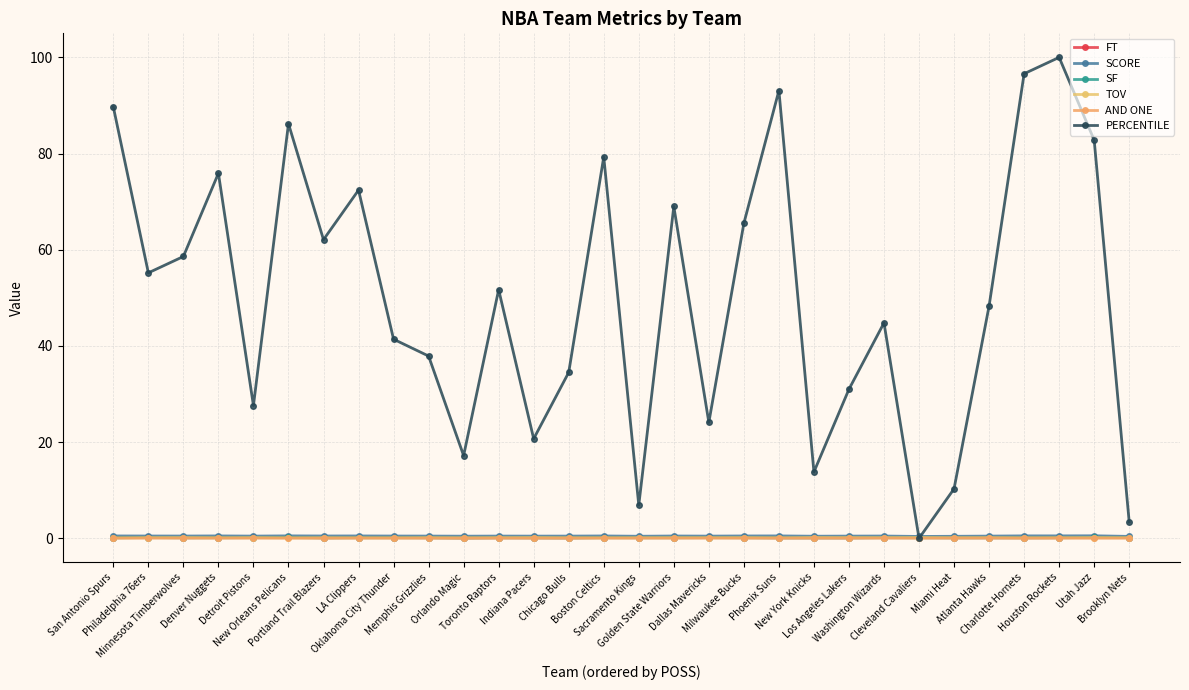

Reading right to left, what are all the values shown in this chart?

FT: Brooklyn Nets=0.2	Utah Jazz=0.2	Houston Rockets=0.1	Charlotte Hornets=0.1	Atlanta Hawks=0.1	Miami Heat=0.1	Cleveland Cavaliers=0.2	Washington Wizards=0.2	Los Angeles Lakers=0.1	New York Knicks=0.1	Phoenix Suns=0.1	Milwaukee Bucks=0.2	Dallas Mavericks=0.2	Golden State Warriors=0.1	Sacramento Kings=0.2	Boston Celtics=0.2	Chicago Bulls=0.1	Indiana Pacers=0.1	Toronto Raptors=0.1	Orlando Magic=0.1	Memphis Grizzlies=0.1	Oklahoma City Thunder=0.2	LA Clippers=0.2	Portland Trail Blazers=0.1	New Orleans Pelicans=0.2	Detroit Pistons=0.2	Denver Nuggets=0.2	Minnesota Timberwolves=0.1	Philadelphia 76ers=0.2	San Antonio Spurs=0.1
SCORE: Brooklyn Nets=0.4	Utah Jazz=0.5	Houston Rockets=0.5	Charlotte Hornets=0.5	Atlanta Hawks=0.5	Miami Heat=0.4	Cleveland Cavaliers=0.4	Washington Wizards=0.5	Los Angeles Lakers=0.5	New York Knicks=0.4	Phoenix Suns=0.5	Milwaukee Bucks=0.5	Dallas Mavericks=0.5	Golden State Warriors=0.5	Sacramento Kings=0.4	Boston Celtics=0.5	Chicago Bulls=0.5	Indiana Pacers=0.5	Toronto Raptors=0.5	Orlando Magic=0.4	Memphis Grizzlies=0.5	Oklahoma City Thunder=0.5	LA Clippers=0.5	Portland Trail Blazers=0.5	New Orleans Pelicans=0.5	Detroit Pistons=0.5	Denver Nuggets=0.5	Minnesota Timberwolves=0.5	Philadelphia 76ers=0.5	San Antonio Spurs=0.5
SF: Brooklyn Nets=0.1	Utah Jazz=0.2	Houston Rockets=0.1	Charlotte Hornets=0.1	Atlanta Hawks=0.1	Miami Heat=0.1	Cleveland Cavaliers=0.1	Washington Wizards=0.1	Los Angeles Lakers=0.1	New York Knicks=0.1	Phoenix Suns=0.1	Milwaukee Bucks=0.1	Dallas Mavericks=0.1	Golden State Warriors=0.1	Sacramento Kings=0.1	Boston Celtics=0.1	Chicago Bulls=0.1	Indiana Pacers=0.1	Toronto Raptors=0.1	Orlando Magic=0.1	Memphis Grizzlies=0.1	Oklahoma City Thunder=0.1	LA Clippers=0.1	Portland Trail Blazers=0.1	New Orleans Pelicans=0.2	Detroit Pistons=0.1	Denver Nuggets=0.1	Minnesota Timberwolves=0.1	Philadelphia 76ers=0.2	San Antonio Spurs=0.1
TOV: Brooklyn Nets=0.1	Utah Jazz=0.2	Houston Rockets=0.1	Charlotte Hornets=0.1	Atlanta Hawks=0.1	Miami Heat=0.1	Cleveland Cavaliers=0.2	Washington Wizards=0.1	Los Angeles Lakers=0.2	New York Knicks=0.2	Phoenix Suns=0.1	Milwaukee Bucks=0.1	Dallas Mavericks=0.1	Golden State Warriors=0.1	Sacramento Kings=0.1	Boston Celtics=0.1	Chicago Bulls=0.1	Indiana Pacers=0.2	Toronto Raptors=0.1	Orlando Magic=0.1	Memphis Grizzlies=0.1	Oklahoma City Thunder=0.1	LA Clippers=0.1	Portland Trail Blazers=0.1	New Orleans Pelicans=0.1	Detroit Pistons=0.1	Denver Nuggets=0.1	Minnesota Timberwolves=0.2	Philadelphia 76ers=0.1	San Antonio Spurs=0.1
AND ONE: Brooklyn Nets=0.0	Utah Jazz=0.0	Houston Rockets=0.0	Charlotte Hornets=0.0	Atlanta Hawks=0.0	Miami Heat=0.0	Cleveland Cavaliers=0.0	Washington Wizards=0.0	Los Angeles Lakers=0.0	New York Knicks=0.0	Phoenix Suns=0.0	Milwaukee Bucks=0.0	Dallas Mavericks=0.0	Golden State Warriors=0.0	Sacramento Kings=0.0	Boston Celtics=0.0	Chicago Bulls=0.0	Indiana Pacers=0.0	Toronto Raptors=0.0	Orlando Magic=0.0	Memphis Grizzlies=0.0	Oklahoma City Thunder=0.0	LA Clippers=0.0	Portland Trail Blazers=0.0	New Orleans Pelicans=0.0	Detroit Pistons=0.0	Denver Nuggets=0.0	Minnesota Timberwolves=0.0	Philadelphia 76ers=0.0	San Antonio Spurs=0.0
PERCENTILE: Brooklyn Nets=3.4	Utah Jazz=82.8	Houston Rockets=100.0	Charlotte Hornets=96.6	Atlanta Hawks=48.3	Miami Heat=10.3	Cleveland Cavaliers=0.0	Washington Wizards=44.8	Los Angeles Lakers=31.0	New York Knicks=13.8	Phoenix Suns=93.1	Milwaukee Bucks=65.5	Dallas Mavericks=24.1	Golden State Warriors=69.0	Sacramento Kings=6.9	Boston Celtics=79.3	Chicago Bulls=34.5	Indiana Pacers=20.7	Toronto Raptors=51.7	Orlando Magic=17.2	Memphis Grizzlies=37.9	Oklahoma City Thunder=41.4	LA Clippers=72.4	Portland Trail Blazers=62.1	New Orleans Pelicans=86.2	Detroit Pistons=27.6	Denver Nuggets=75.9	Minnesota Timberwolves=58.6	Philadelphia 76ers=55.2	San Antonio Spurs=89.7